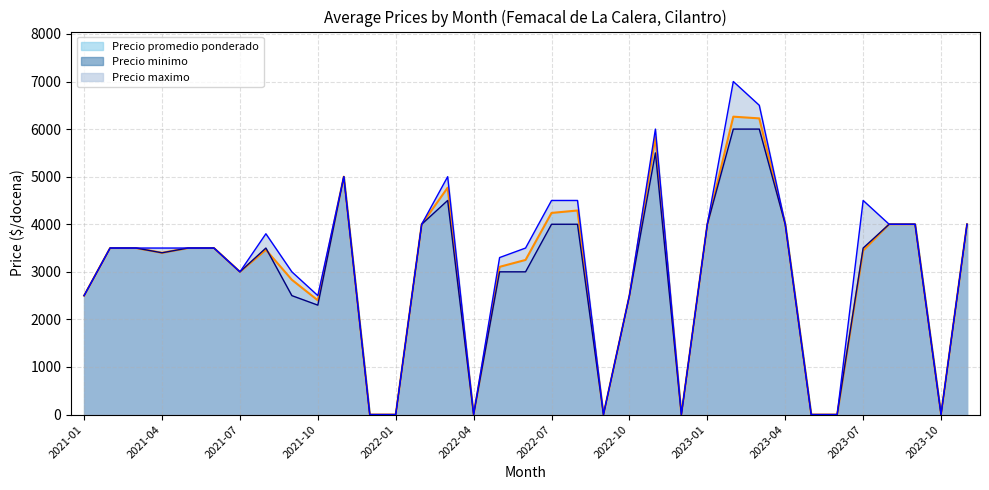

Rank the series by their average value, from lowest to highest.

Precio minimo, Precio promedio ponderado, Precio maximo